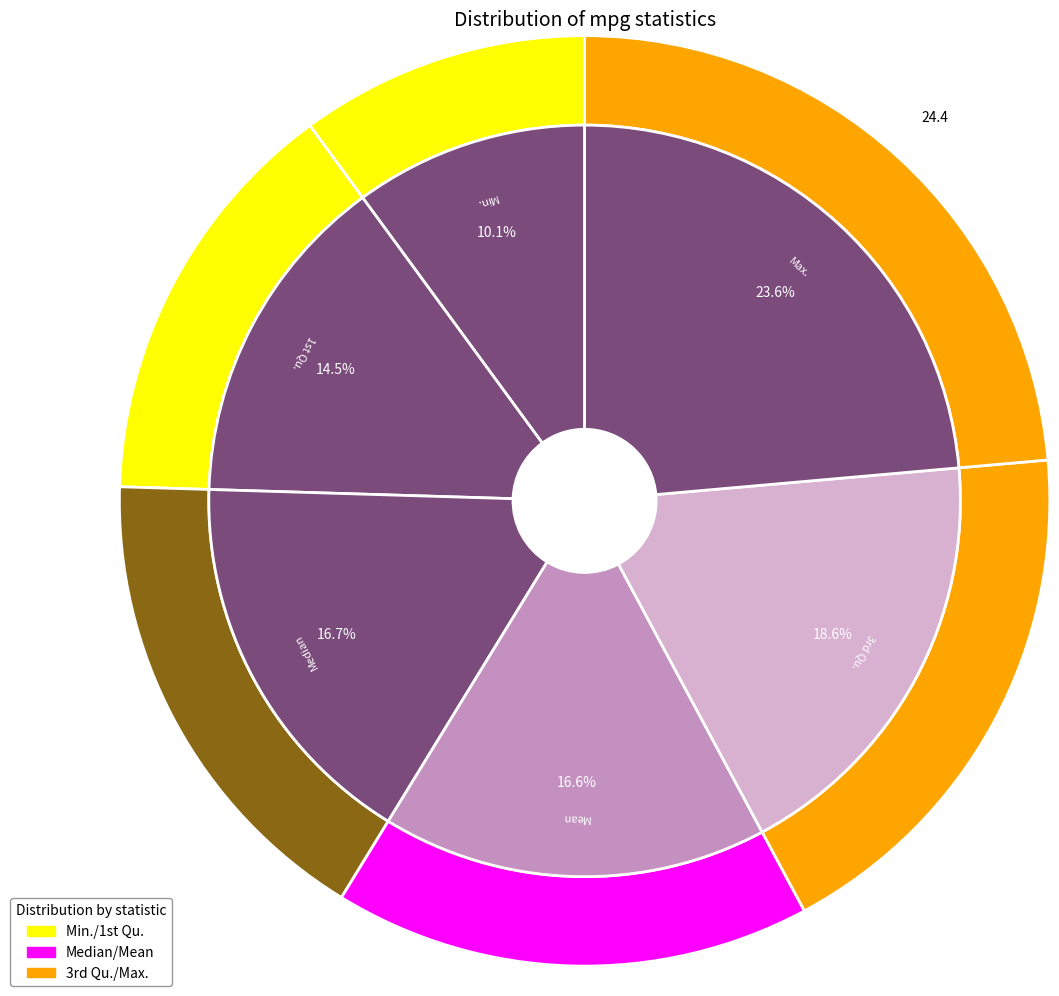

Does any single category account for the majority?

No